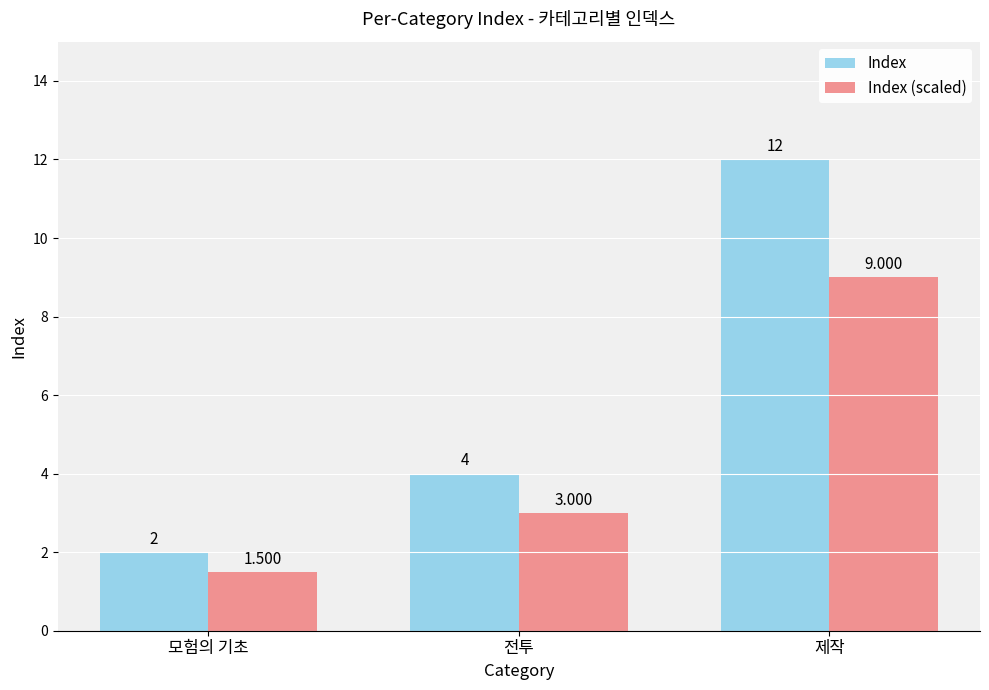

What is the sum of all Index (scaled) values?

13.5